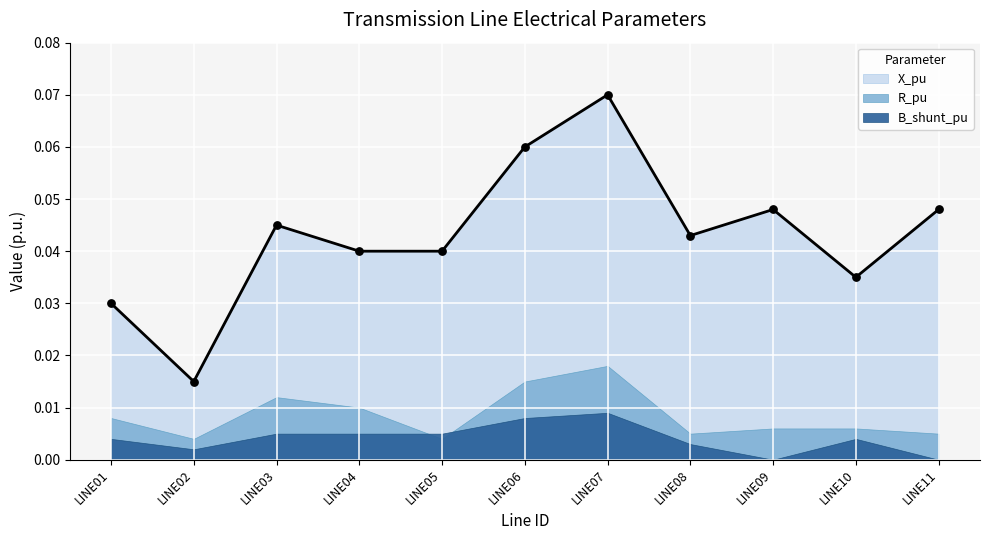

Which series reaches the minimum Y coordinate?

B_shunt_pu